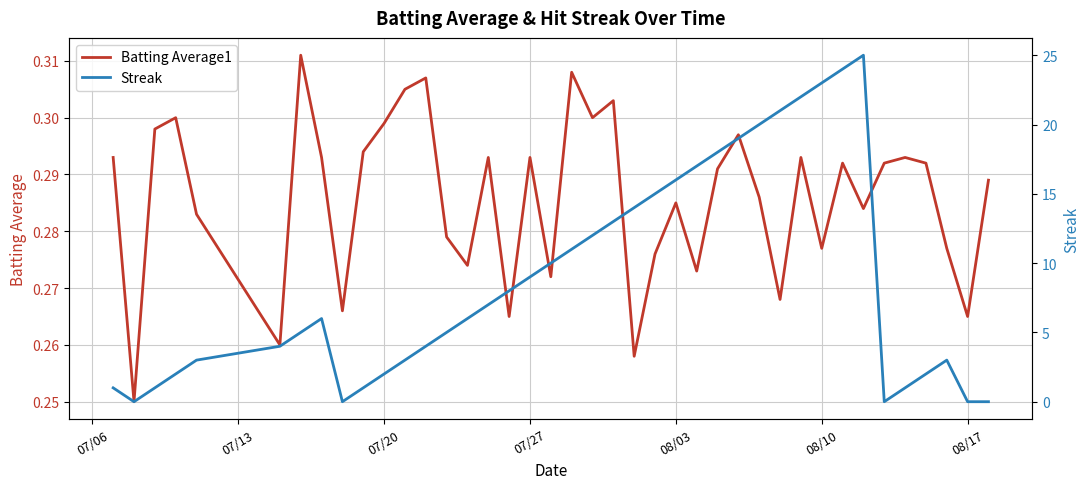

What are all the series names shown in the legend?

Batting Average1, Streak